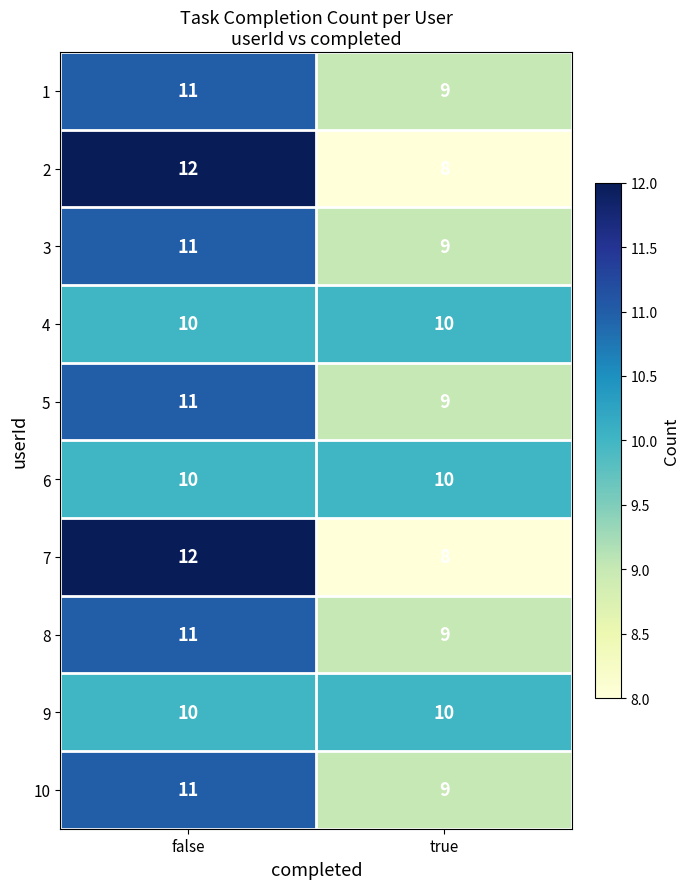

What is the maximum value shown in the chart?

12